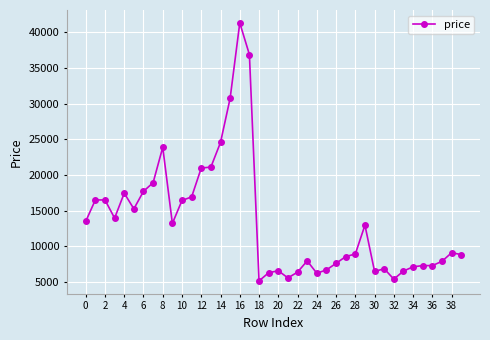

What is the smallest value displayed?

5151